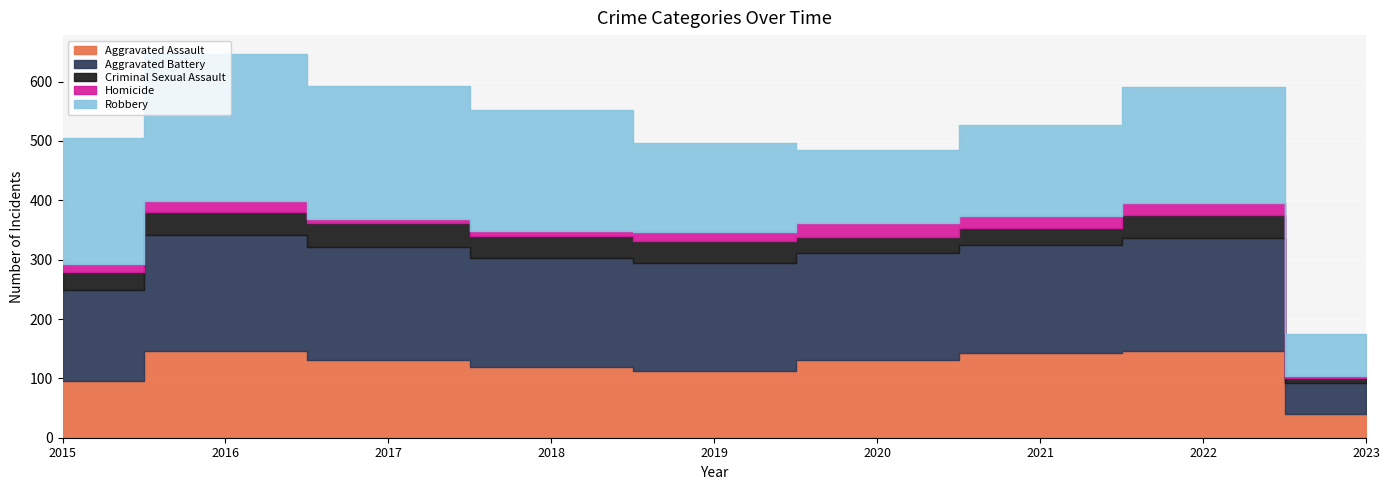

What is the value of the Criminal Sexual Assault point at the 2nd from the left?

39